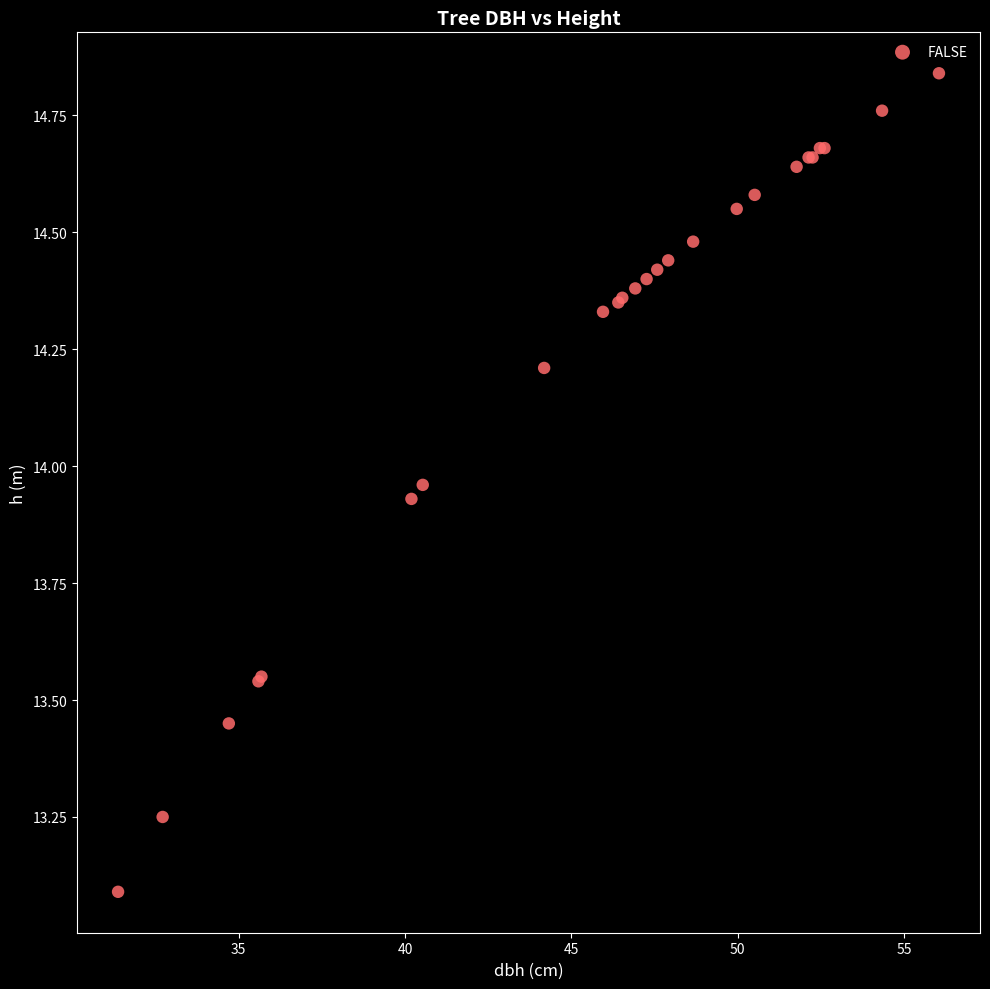

What Y value in the scatter plot is closest to 13?

13.1